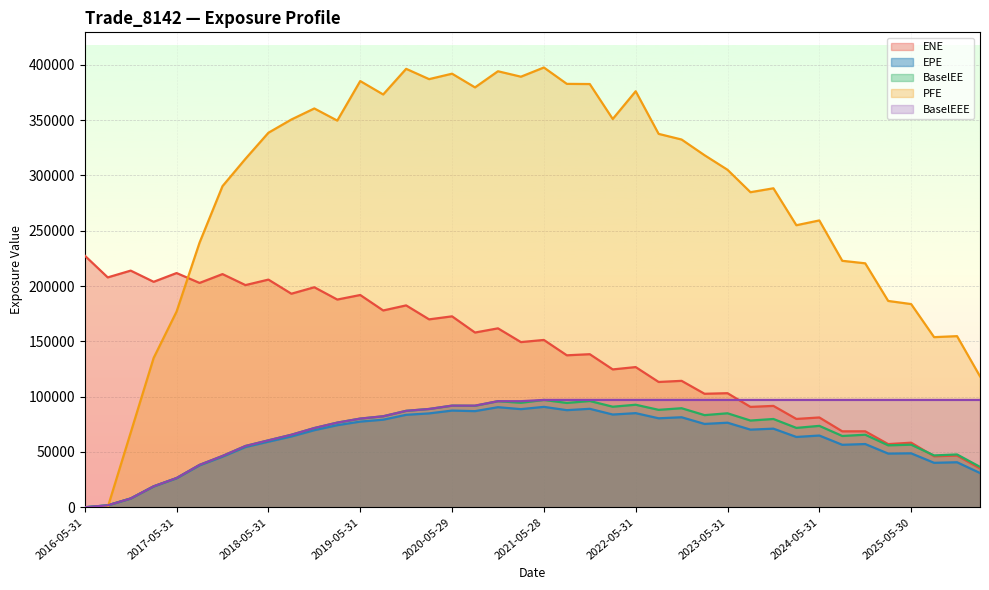

How many lines are shown in the chart?

5